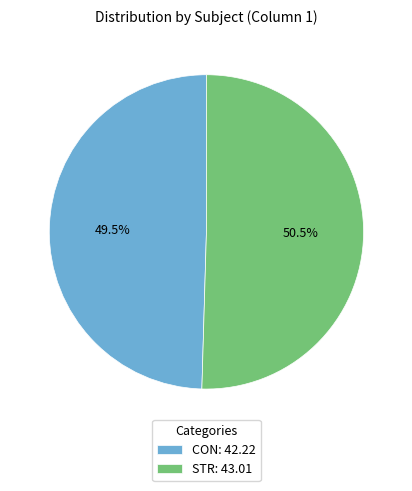

Does CON: 42.22 represent more than half of the total?

No